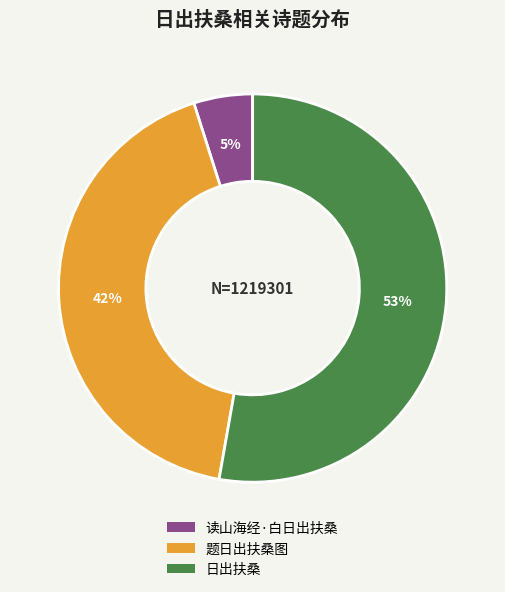

How many segments does this pie chart have?

3